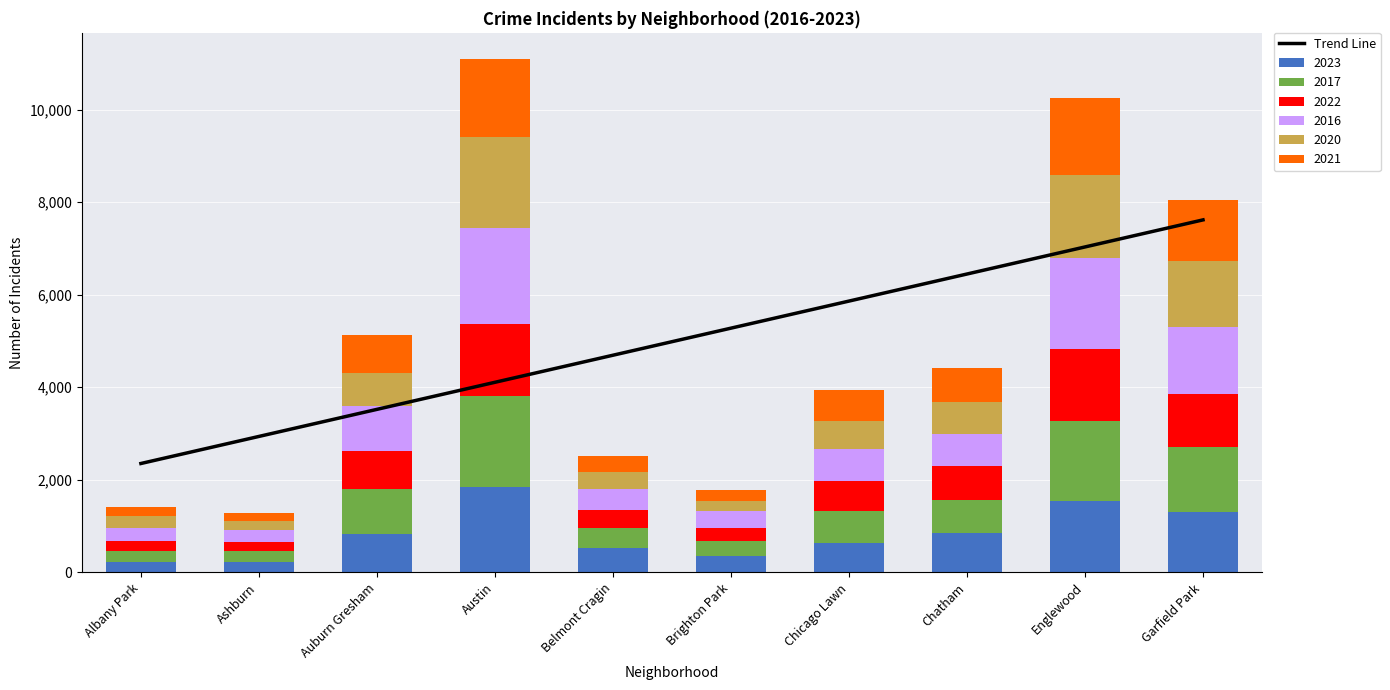

Which label corresponds to the largest value in the chart?

Garfield Park